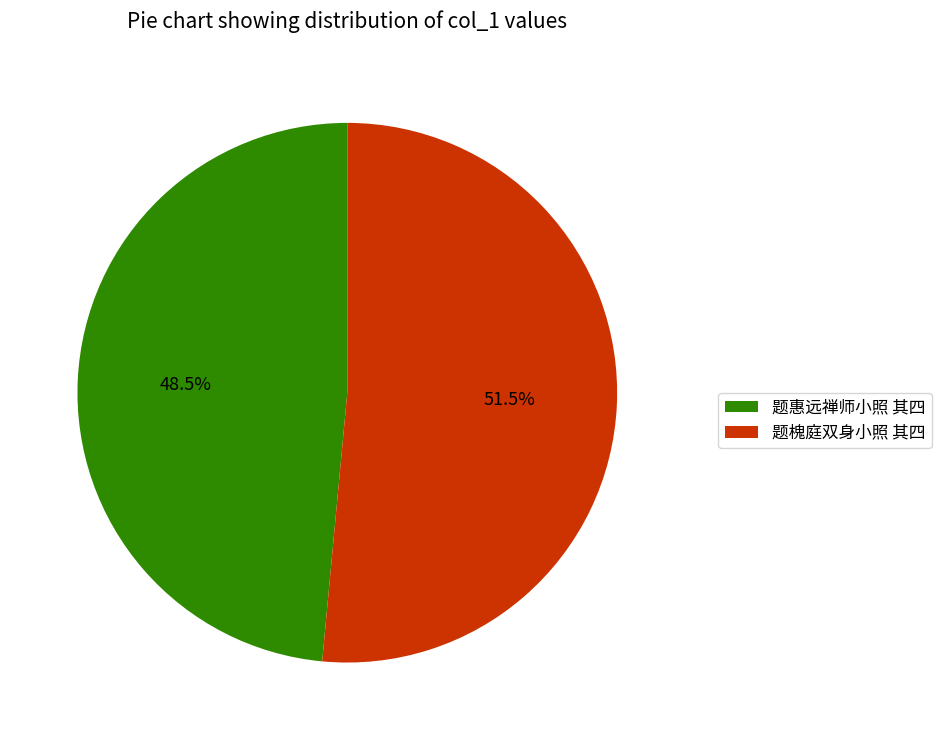

To the nearest percent, what is the difference between the largest and smallest slice percentages?

3%